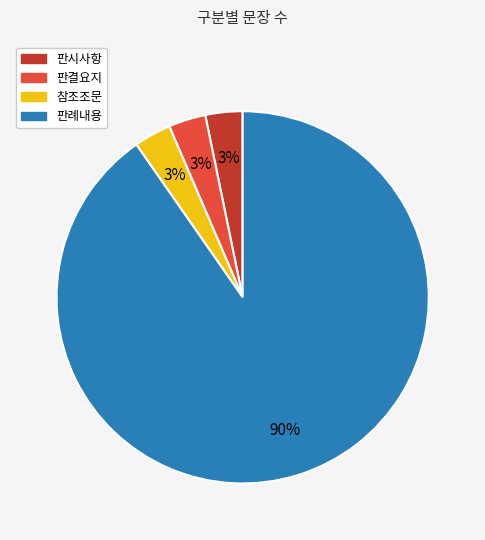

What is the largest slice in the pie chart?

판례내용